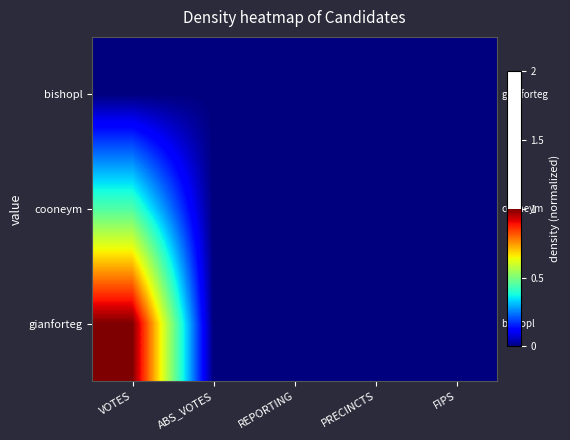

List the series in order of their peak value, lowest first.

bishopl, cooneym, gianforteg